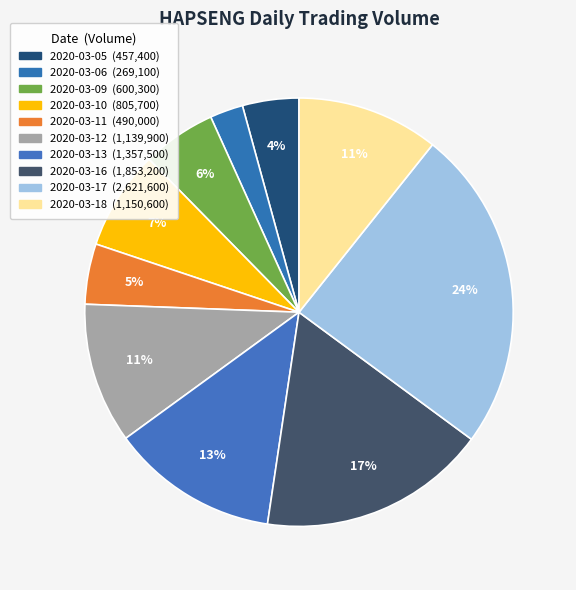

The 2020-03-05 slice represents 14% of the pie. True or false?

False